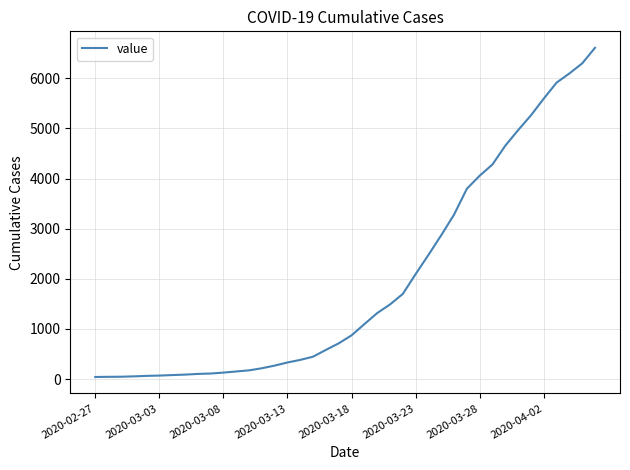

What is the difference between the maximum and minimum values?

6565